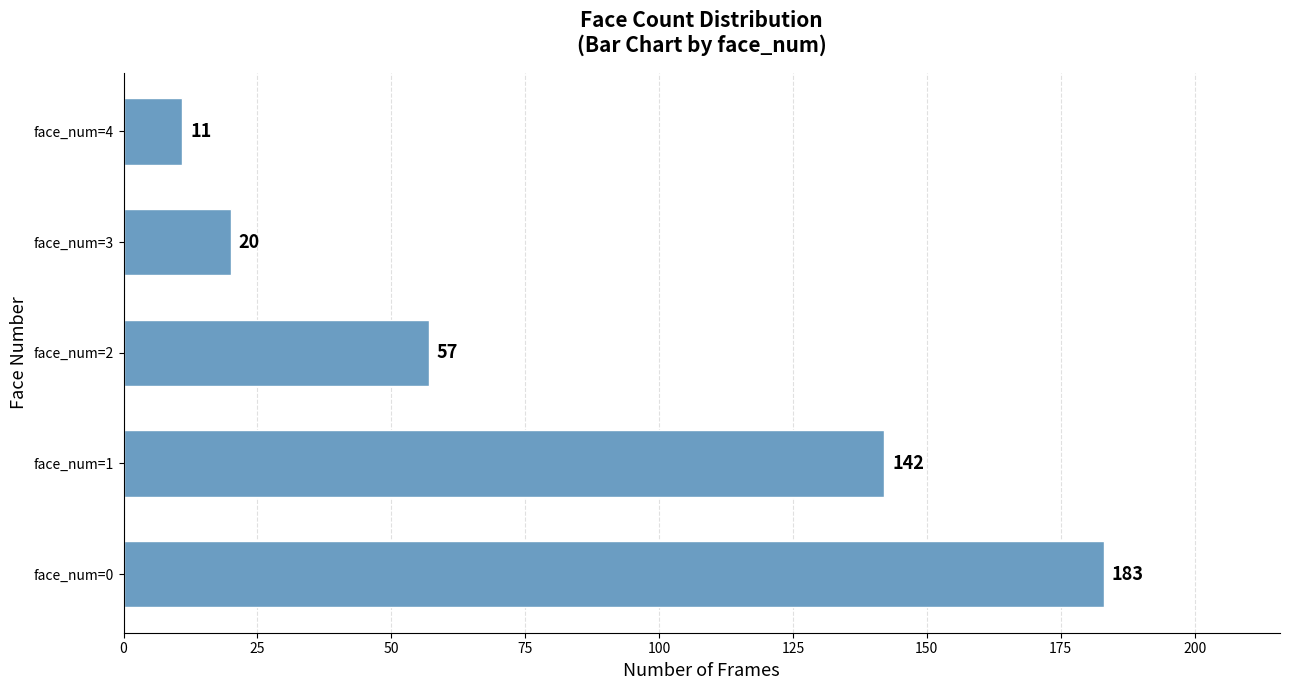

Reading bottom to top, what are all the values shown in this chart?

face_num=0=183	face_num=1=142	face_num=2=57	face_num=3=20	face_num=4=11